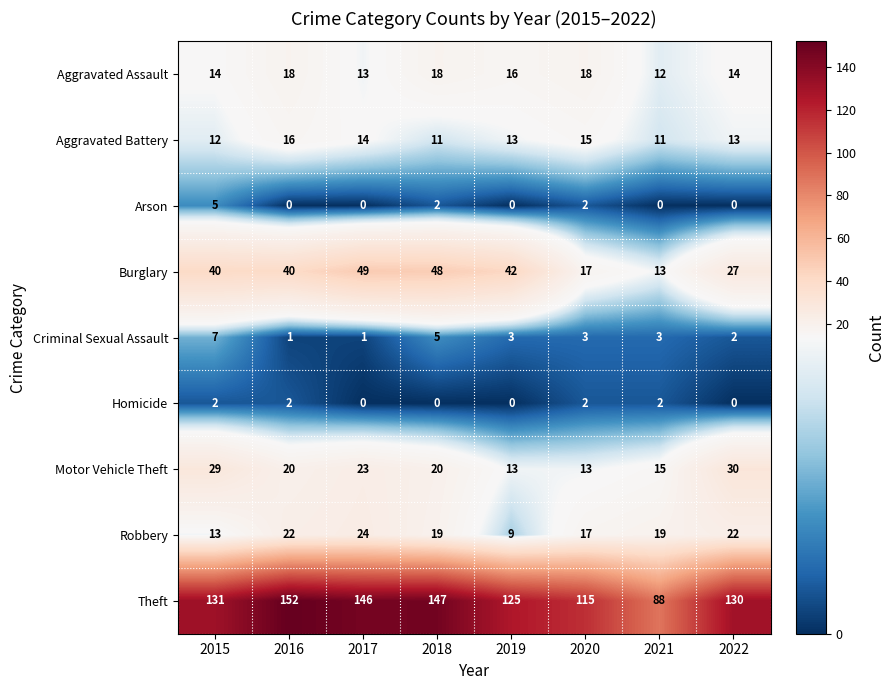

What is the spread (max minus min) of values at 2022?

130